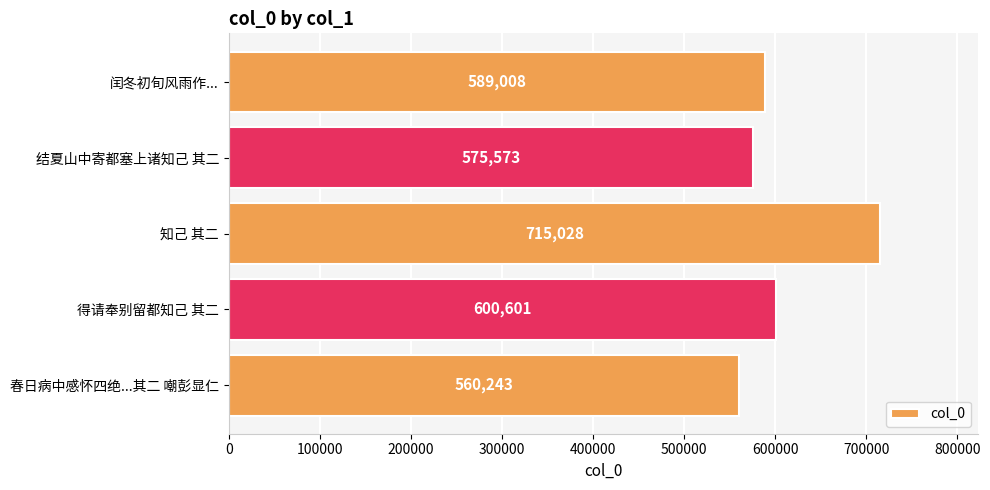

What is the ratio of the value at 春日病中感怀四绝...其二 嘲彭显仁 to the value at 闰冬初旬风雨作...?

1.0